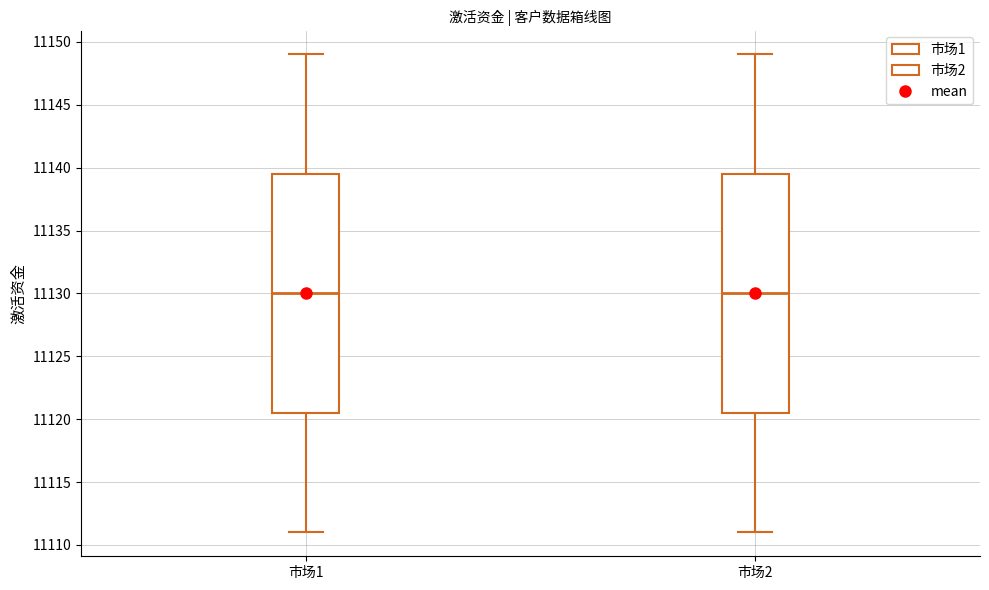

Where is the lower edge of the box for 市场1 on the y-axis? The values are not printed on the chart, so give them approximately, as read against the axis.

11120.5